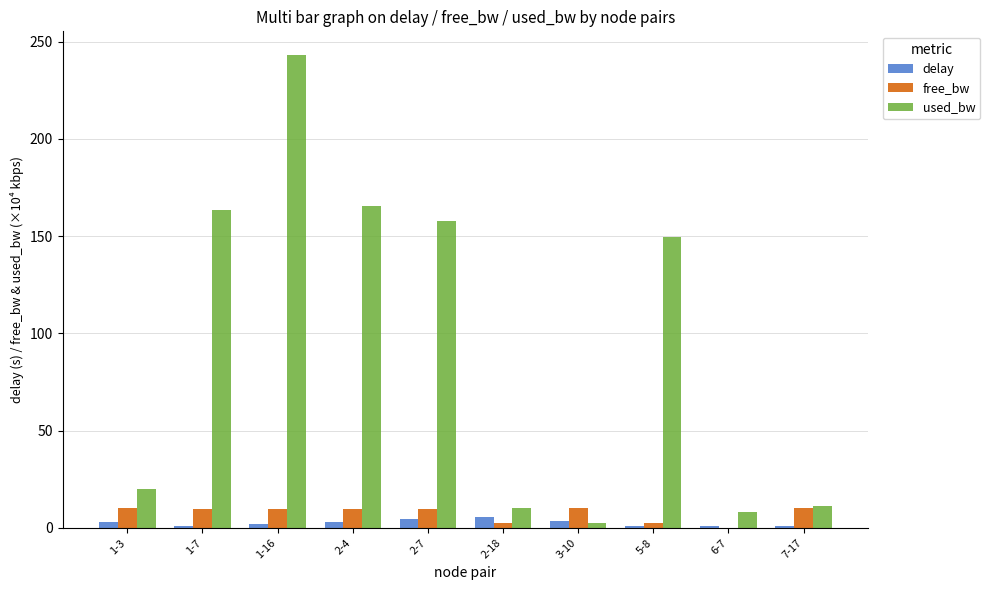

How many series are shown in this chart?

3